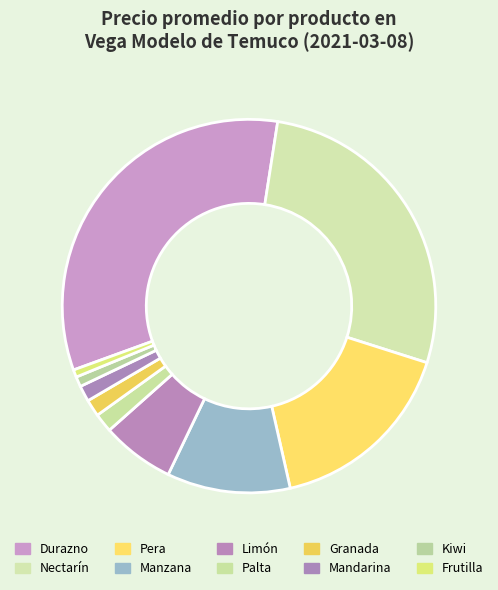

Count the number of slices in the pie.

10